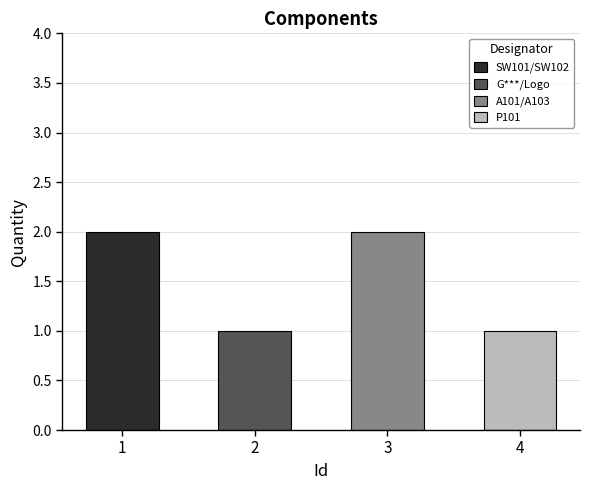

Rank the categories by value from highest to lowest.

SW101/SW102, A101/A103, G***/Logo, P101